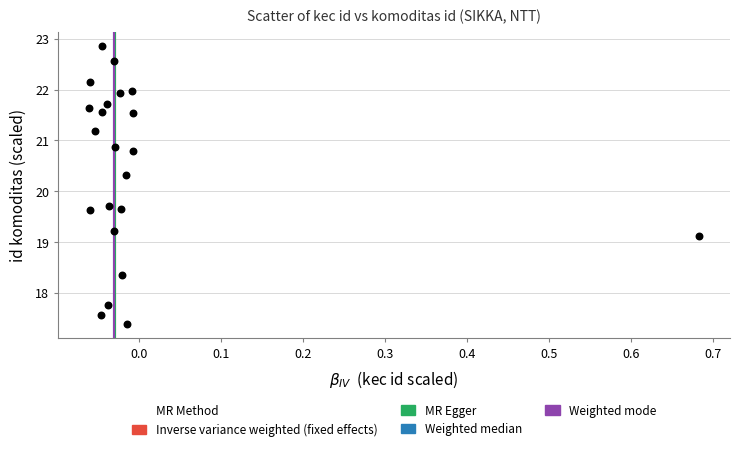

What is the range of X values (max minus min)?

0.7